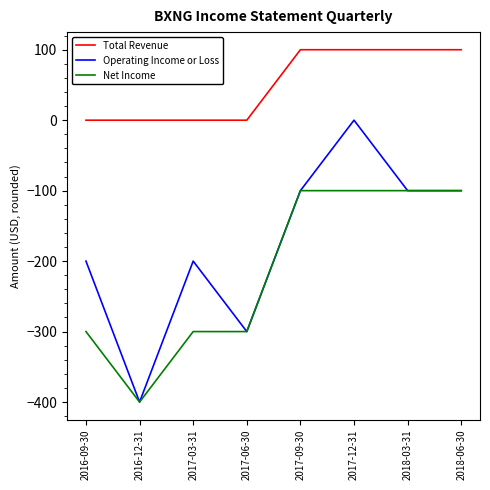

True or false: Operating Income or Loss has more than 1 interior local peaks.

True